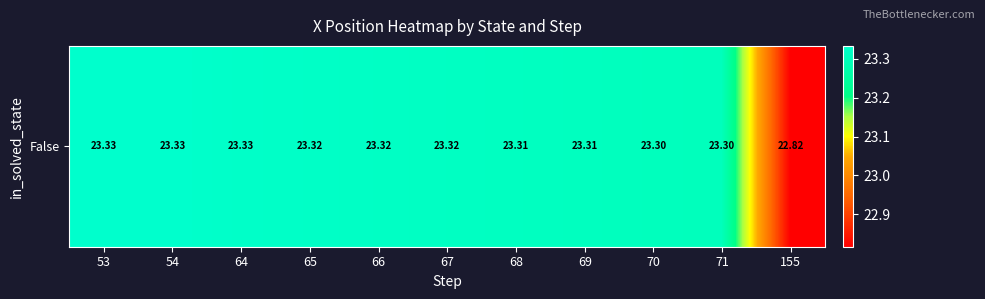

How many data points are less than 23?

1